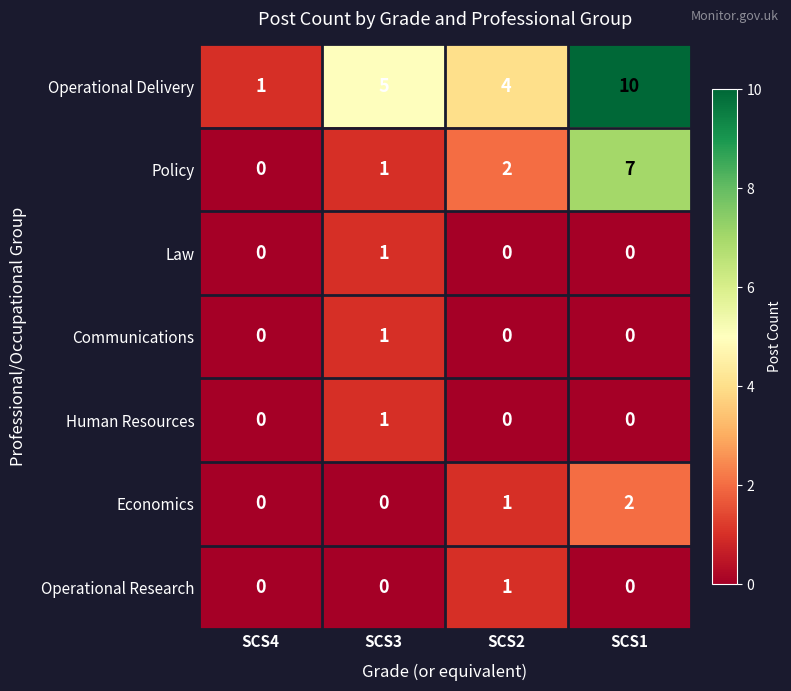

What is the total value across all series at SCS2?

8